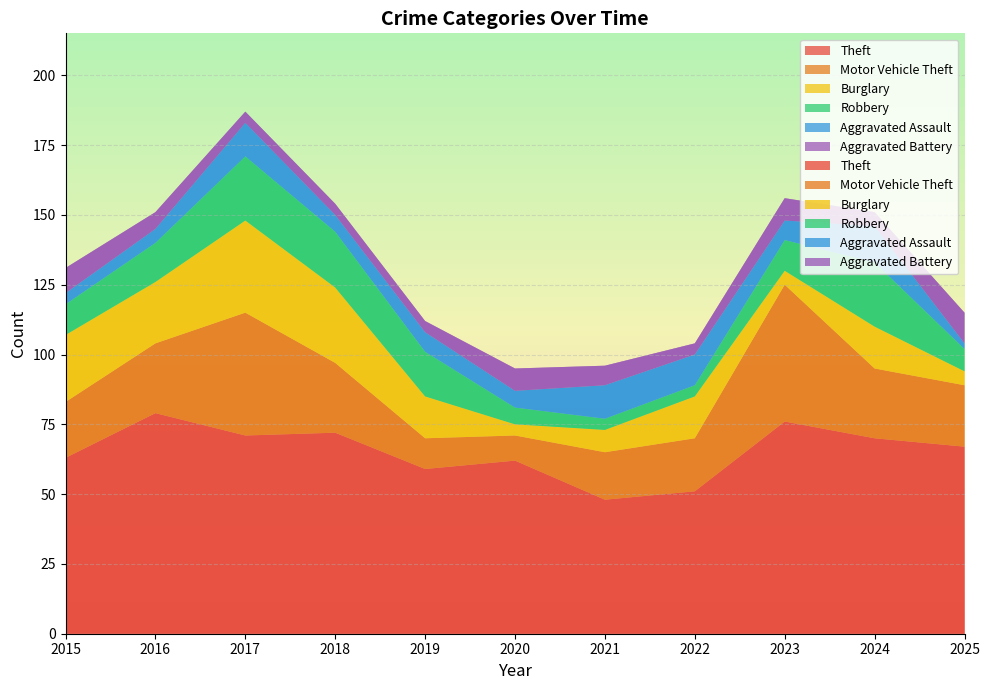

Reading left to right, transcribe all the data shown in this chart.

Theft: 63	79	71	72	59	62	48	51	76	70	67
Motor Vehicle Theft: 20	25	44	25	11	9	17	19	49	25	22
Burglary: 24	22	33	27	15	4	8	15	5	15	5
Robbery: 11	14	23	20	16	6	4	4	11	23	8
Aggravated Assault: 4	5	12	6	7	6	12	11	7	13	2
Aggravated Battery: 9	6	4	4	4	8	7	4	8	5	11